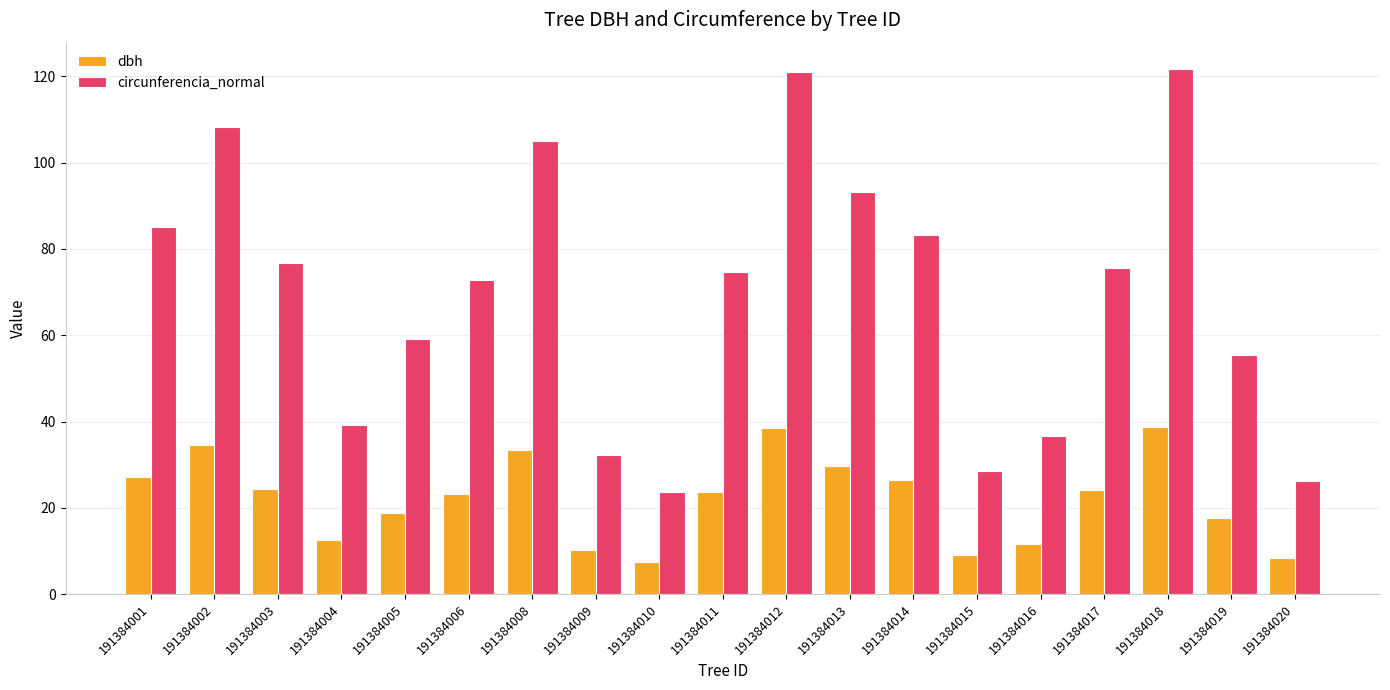

Which series changed the most between 191384008 and 191384019?

circunferencia_normal